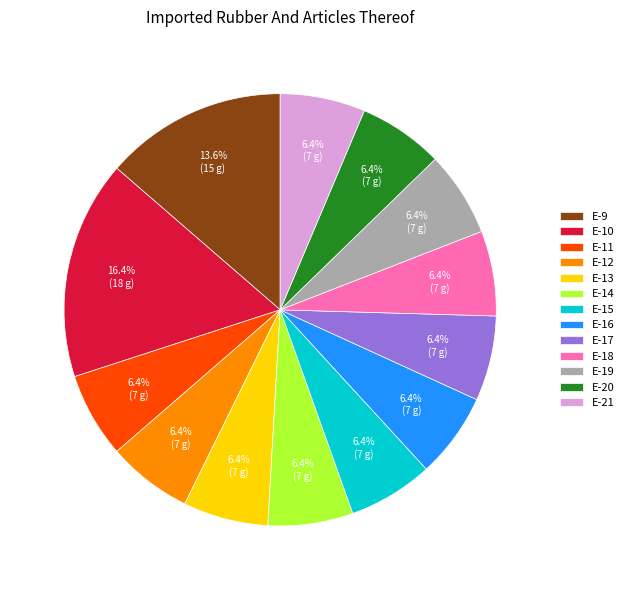

True or false: E-12 accounts for 1% of the total.

False